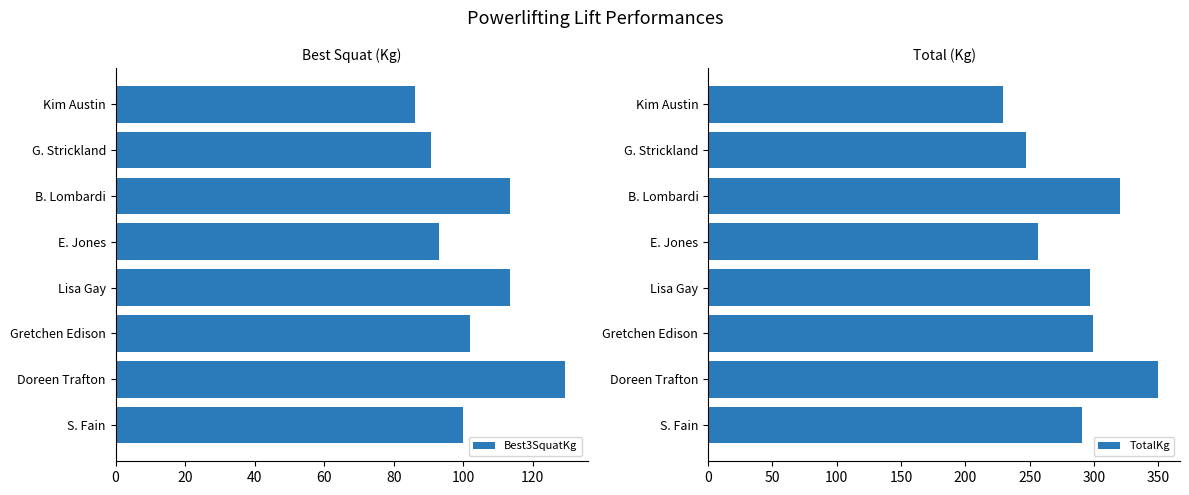

What is the difference between the maximum and minimum values in the TotalKg series?

120.2